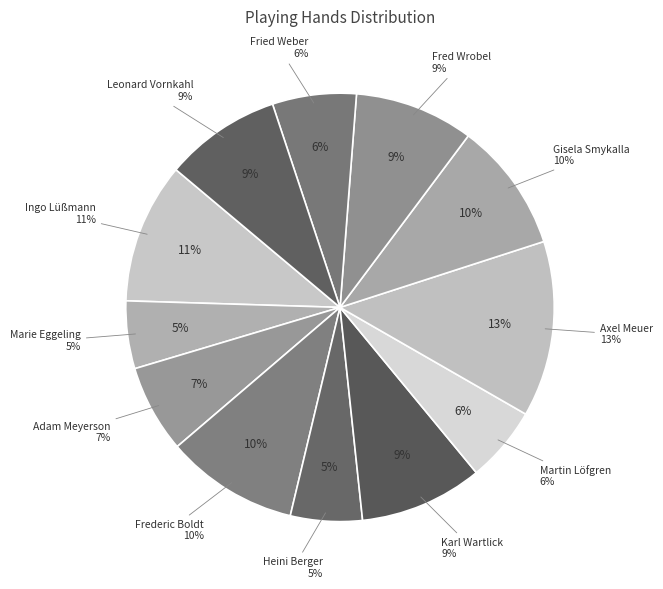

Rank the categories by value from lowest to highest.

Marie Eggeling, Heini Berger, Martin Löfgren, Fried Weber, Adam Meyerson, Leonard Vornkahl, Fred Wrobel, Karl Wartlick, Gisela Smykalla, Frederic Boldt, Ingo Lüßmann, Axel Meuer